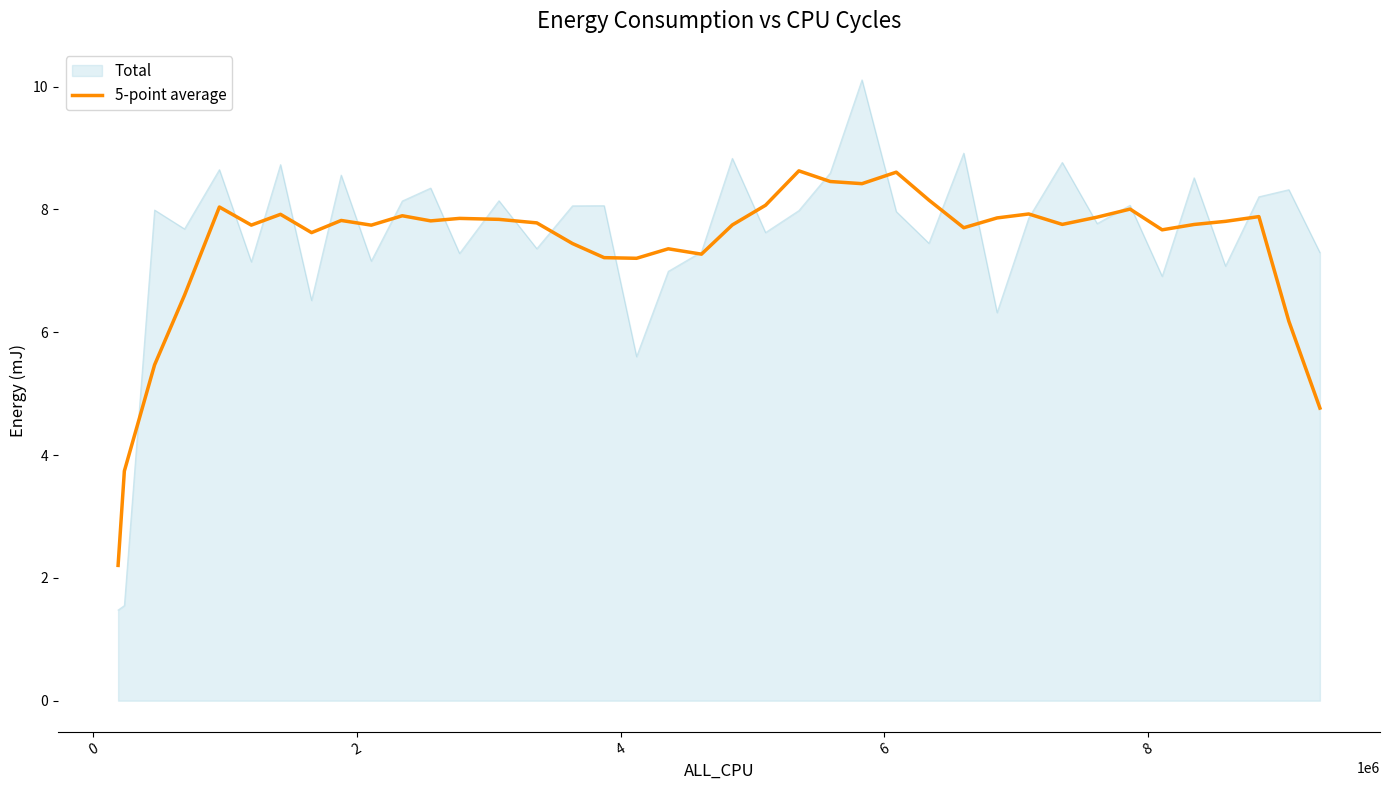

List the series in order of their peak value, lowest first.

5-point average, Total